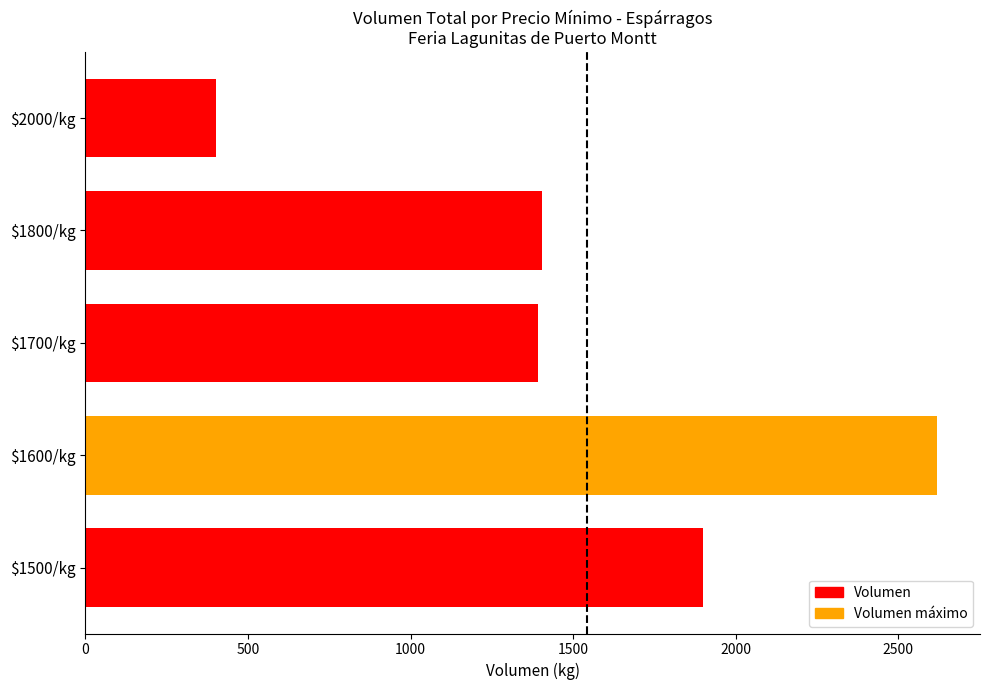

Which label corresponds to the smallest value in the chart?

$2000/kg